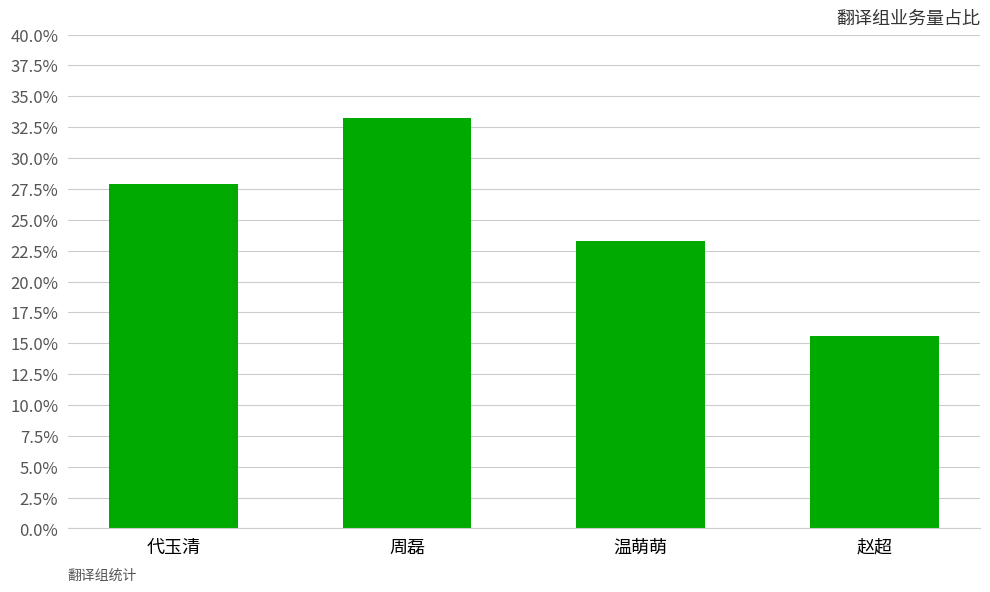

List the labels in order of value, largest first.

周磊, 代玉清, 温萌萌, 赵超